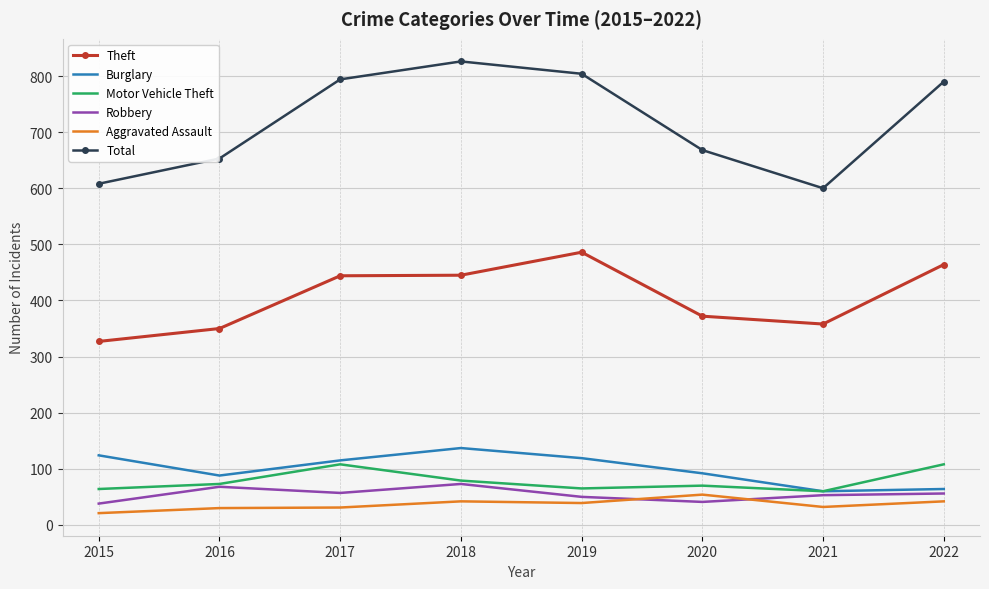

What is the spread (max minus min) of values at 2022?

748